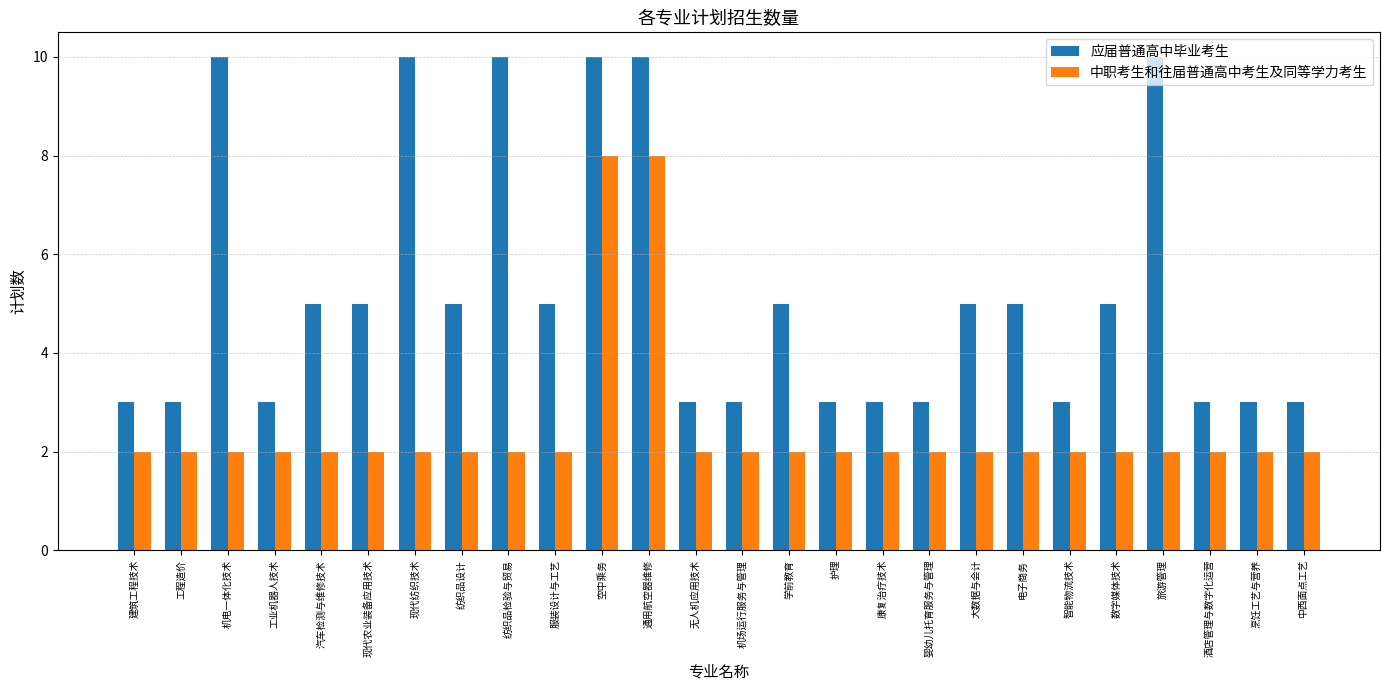

Reading left to right, list all the values displayed in this chart.

应届普通高中毕业考生: 建筑工程技术=3	工程造价=3	机电一体化技术=10	工业机器人技术=3	汽车检测与维修技术=5	现代农业装备应用技术=5	现代纺织技术=10	纺织品设计=5	纺织品检验与贸易=10	服装设计与工艺=5	空中乘务=10	通用航空器维修=10	无人机应用技术=3	机场运行服务与管理=3	学前教育=5	护理=3	康复治疗技术=3	婴幼儿托育服务与管理=3	大数据与会计=5	电子商务=5	智能物流技术=3	数字媒体技术=5	旅游管理=10	酒店管理与数字化运营=3	烹饪工艺与营养=3	中西面点工艺=3
中职考生和往届普通高中考生及同等学力考生: 建筑工程技术=2	工程造价=2	机电一体化技术=2	工业机器人技术=2	汽车检测与维修技术=2	现代农业装备应用技术=2	现代纺织技术=2	纺织品设计=2	纺织品检验与贸易=2	服装设计与工艺=2	空中乘务=8	通用航空器维修=8	无人机应用技术=2	机场运行服务与管理=2	学前教育=2	护理=2	康复治疗技术=2	婴幼儿托育服务与管理=2	大数据与会计=2	电子商务=2	智能物流技术=2	数字媒体技术=2	旅游管理=2	酒店管理与数字化运营=2	烹饪工艺与营养=2	中西面点工艺=2